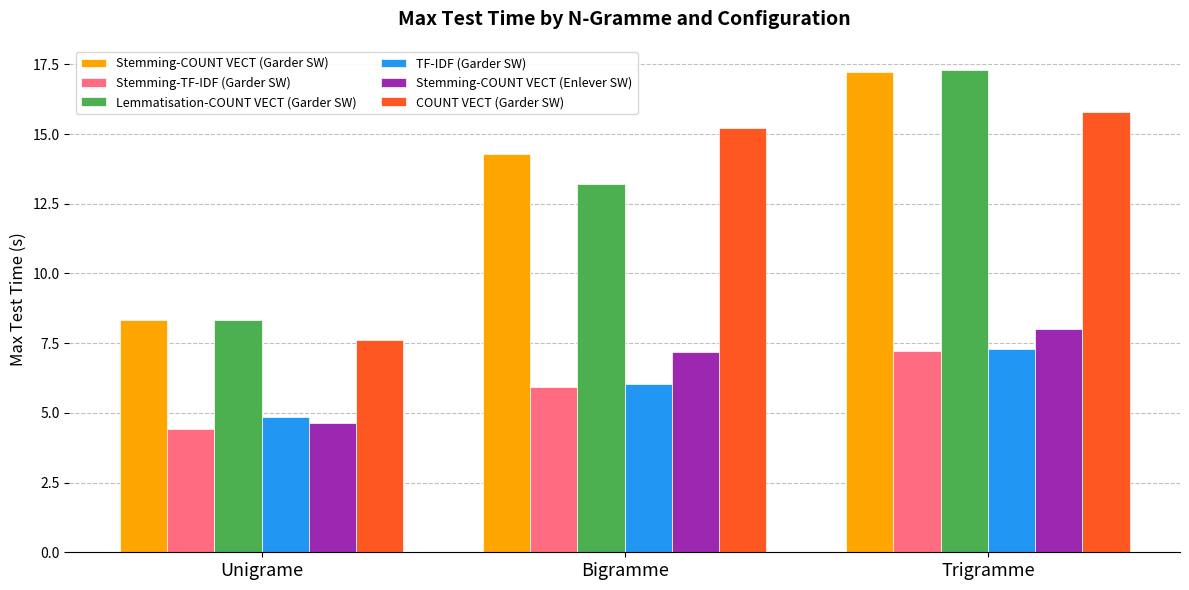

What is the average value of the TF-IDF (Garder SW) series?

6.1